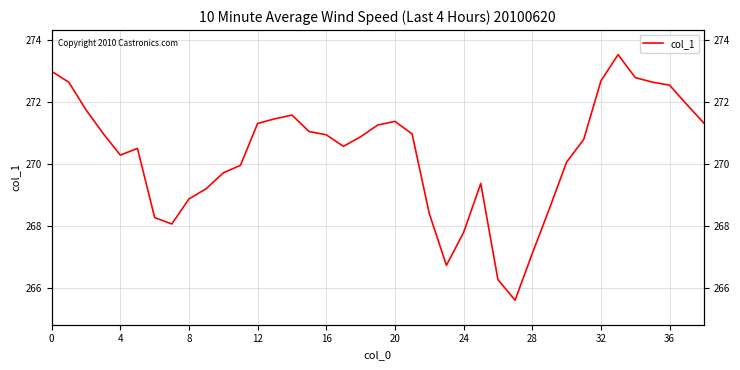

What is the difference between the maximum and second lowest values?

7.2